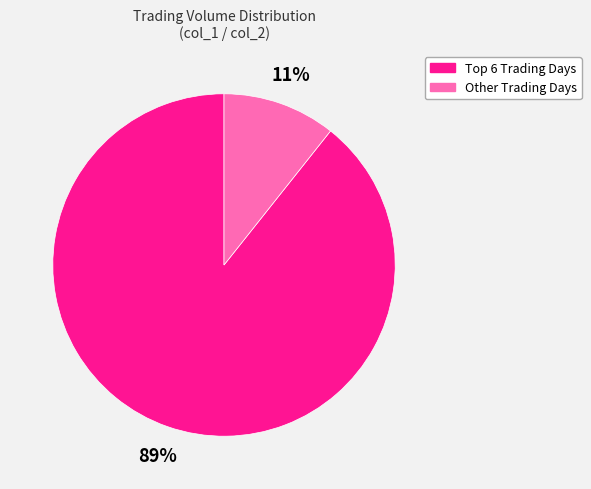

Does any single category account for the majority?

Yes